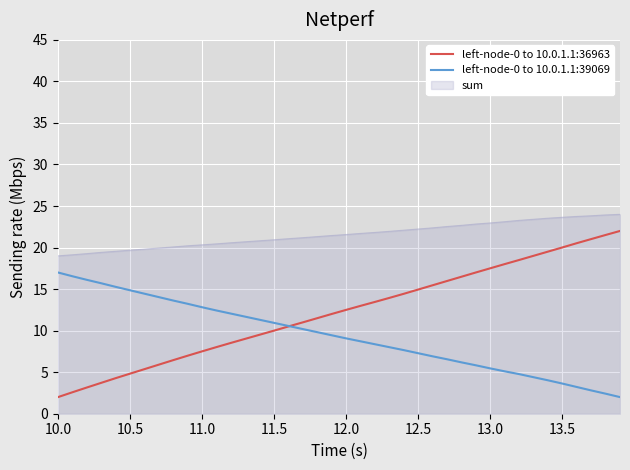

True or false: left-node-0 to 10.0.1.1:39069 and sum intersect in this chart.

False